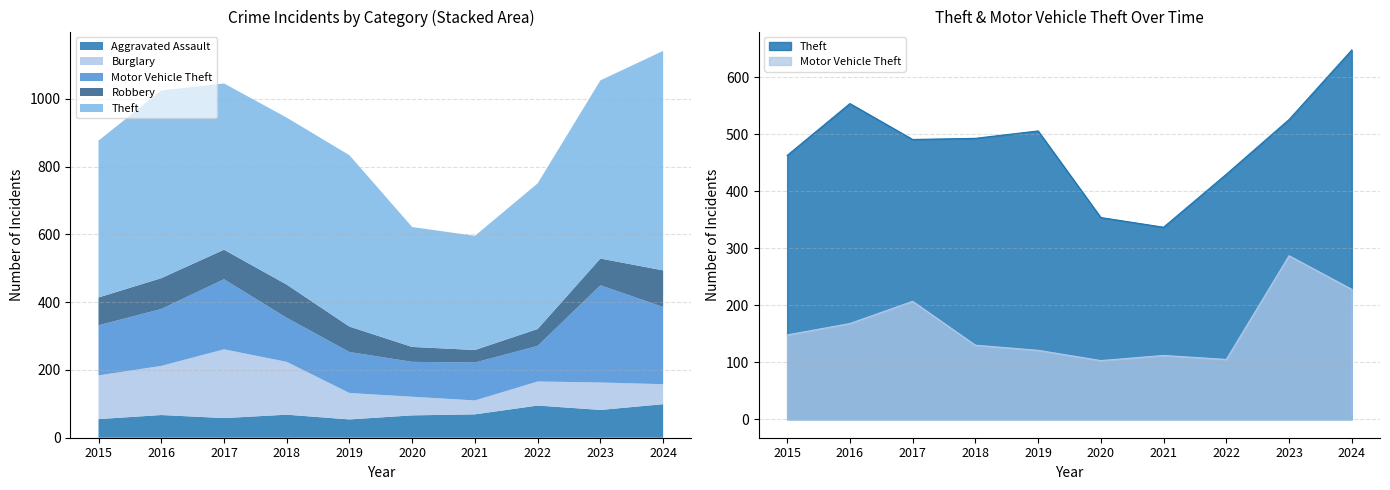

At which category does the chart reach its peak across all series?

2024